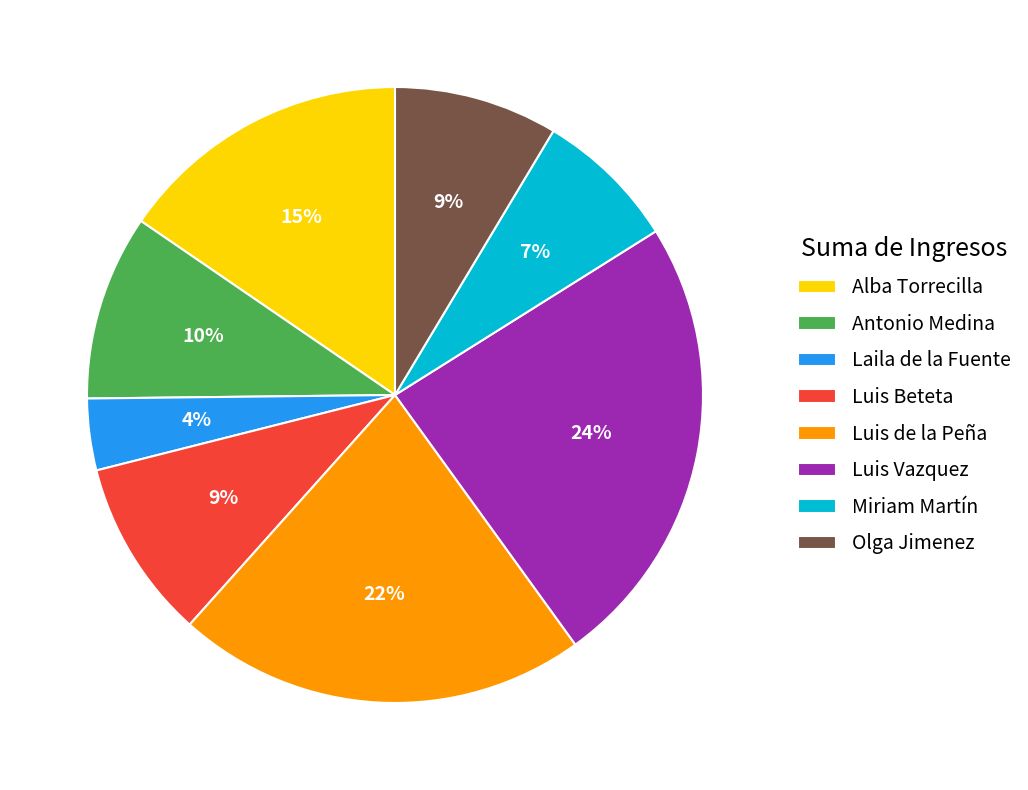

To the nearest percent, what is the combined percentage of Miriam Martín and Luis de la Peña?

29%